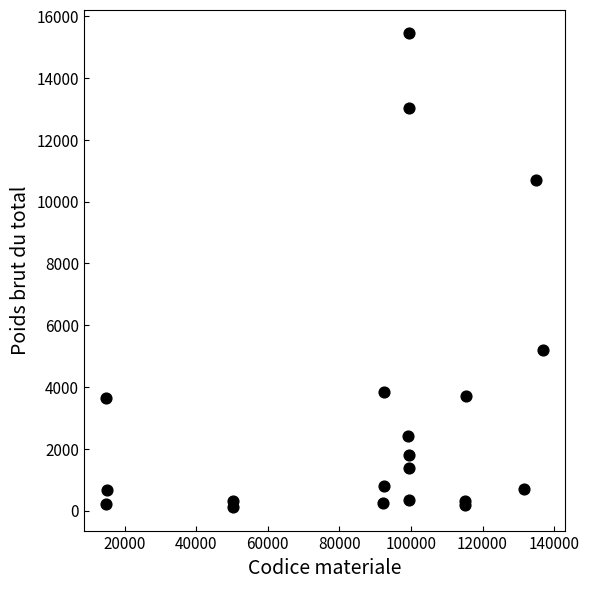

What Y value in the scatter plot is closest to 7782?

5184.9